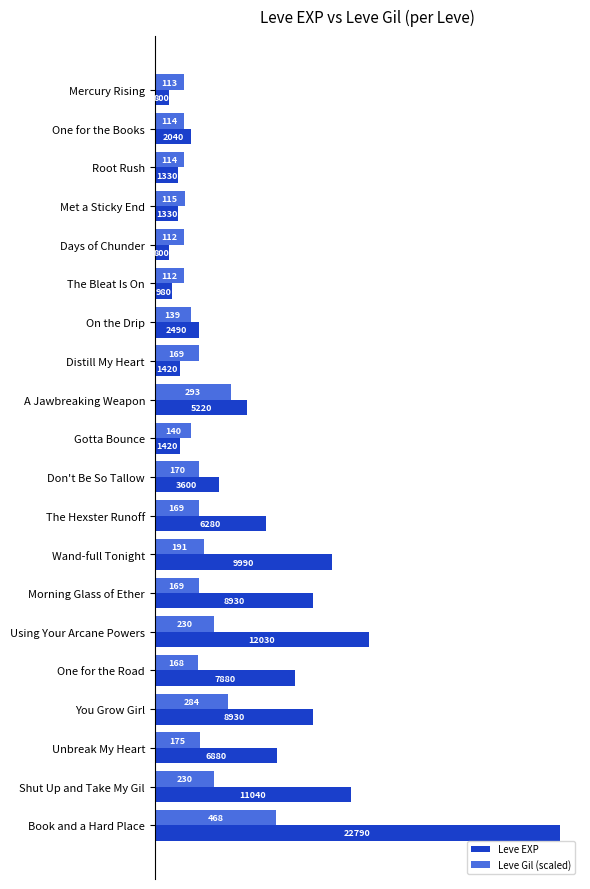

True or false: Leve EXP has a value of 4857.2 at One for the Road.

False